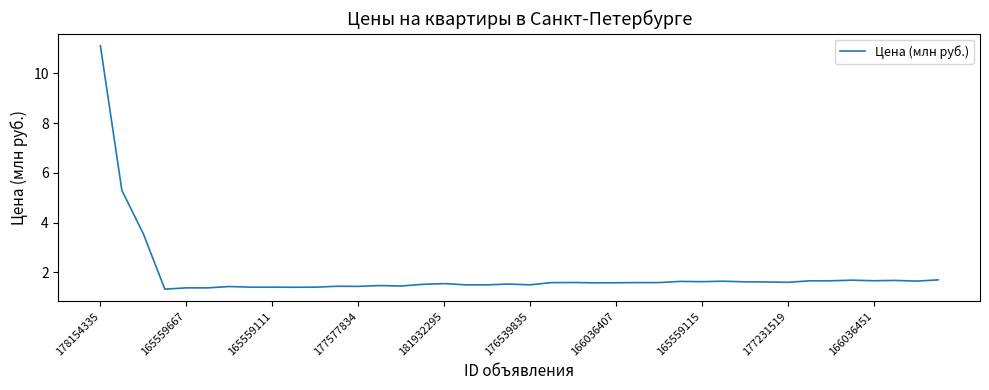

What is the difference between the maximum and minimum values?

9.8